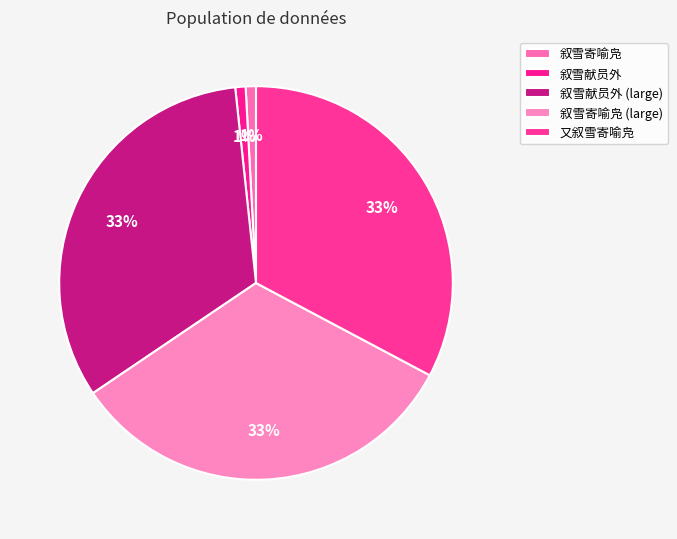

How many slices are in this pie chart?

5